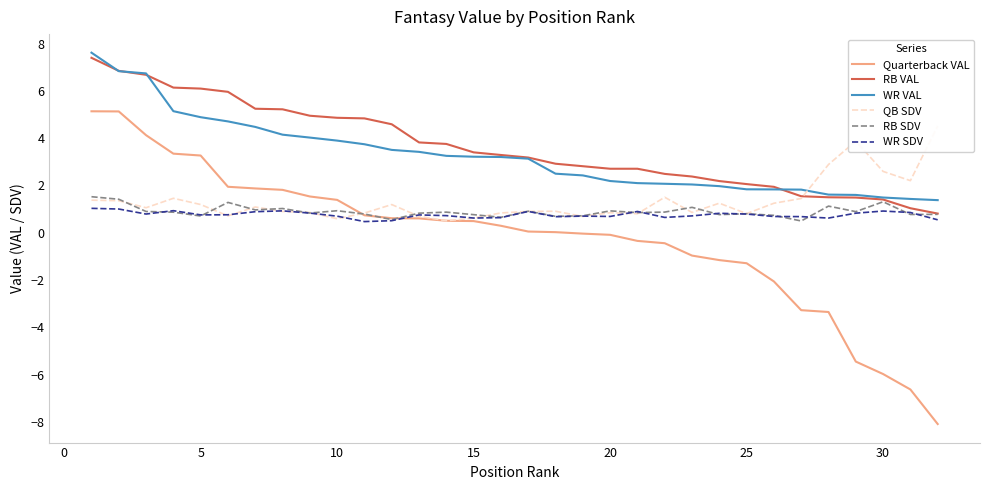

What is the difference between the second highest and second lowest values in the QB SDV series?

3.3